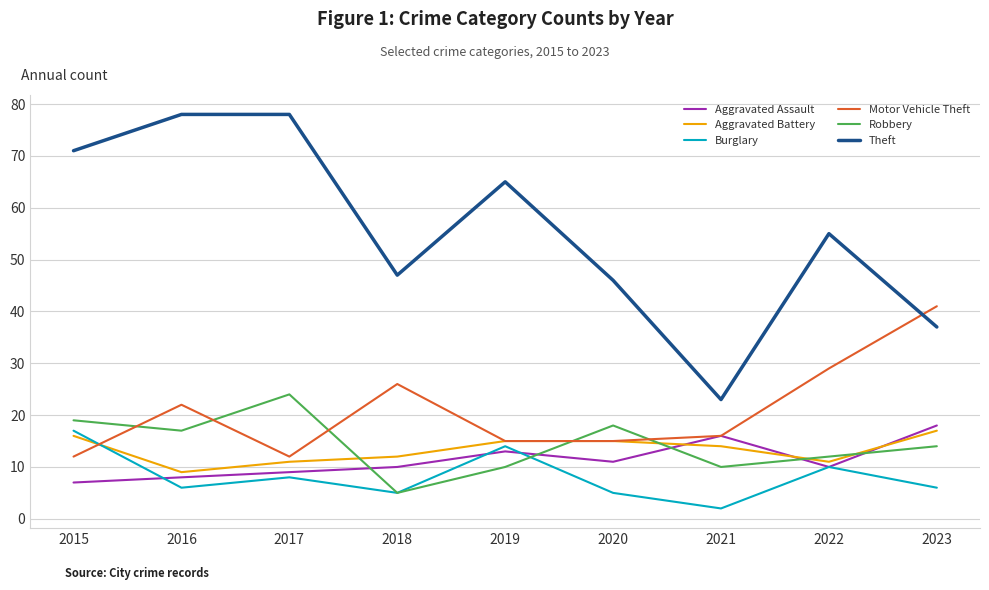

What is the maximum value shown in the chart?

78